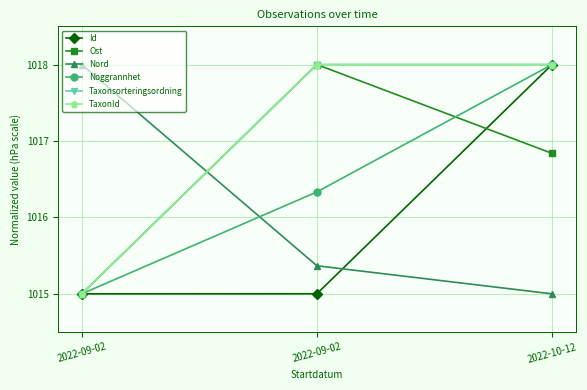

Between 2022-09-02 and 2022-10-12, which series saw the biggest shift?

Id